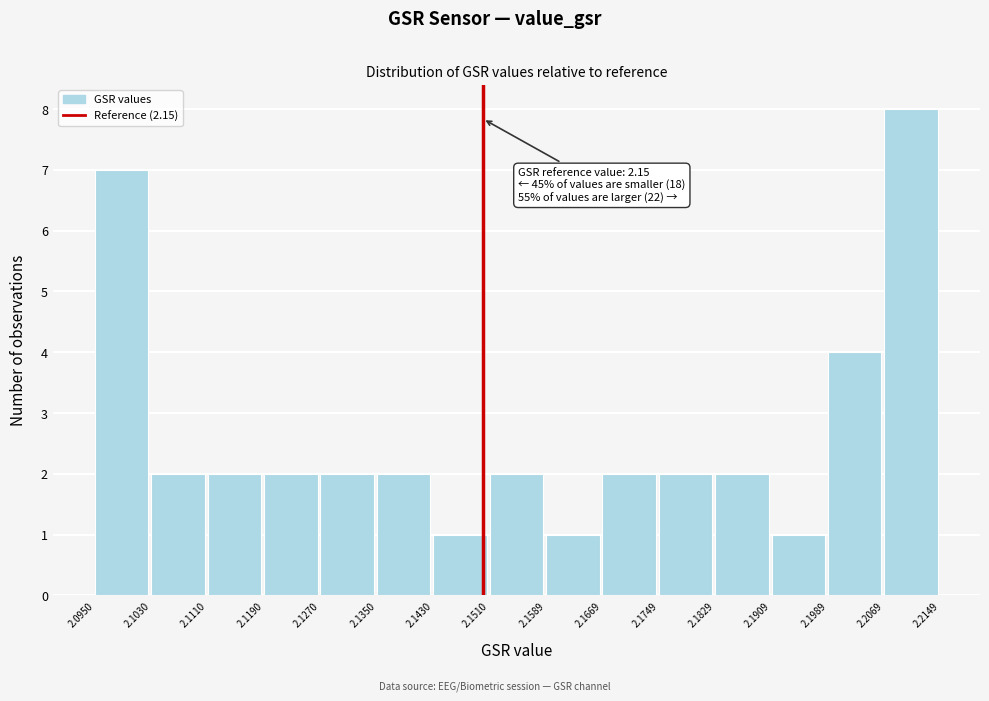

Over which range of the x-axis is the bar tallest?

2.2069 to 2.2149